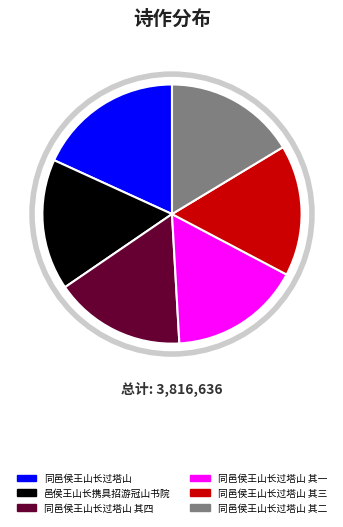

True or false: 同邑侯王山长过塔山 其一 accounts for 7% of the total.

False